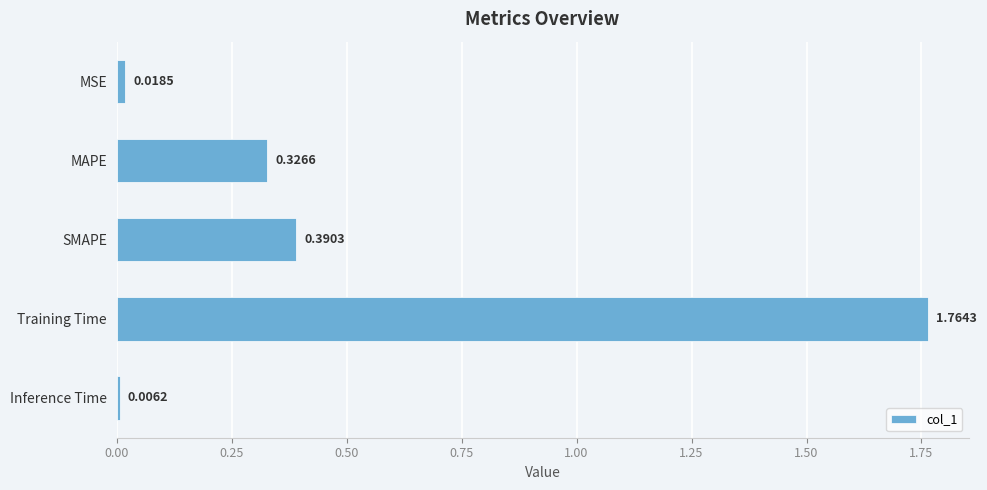

At which category does the chart reach its peak across all series?

Training Time